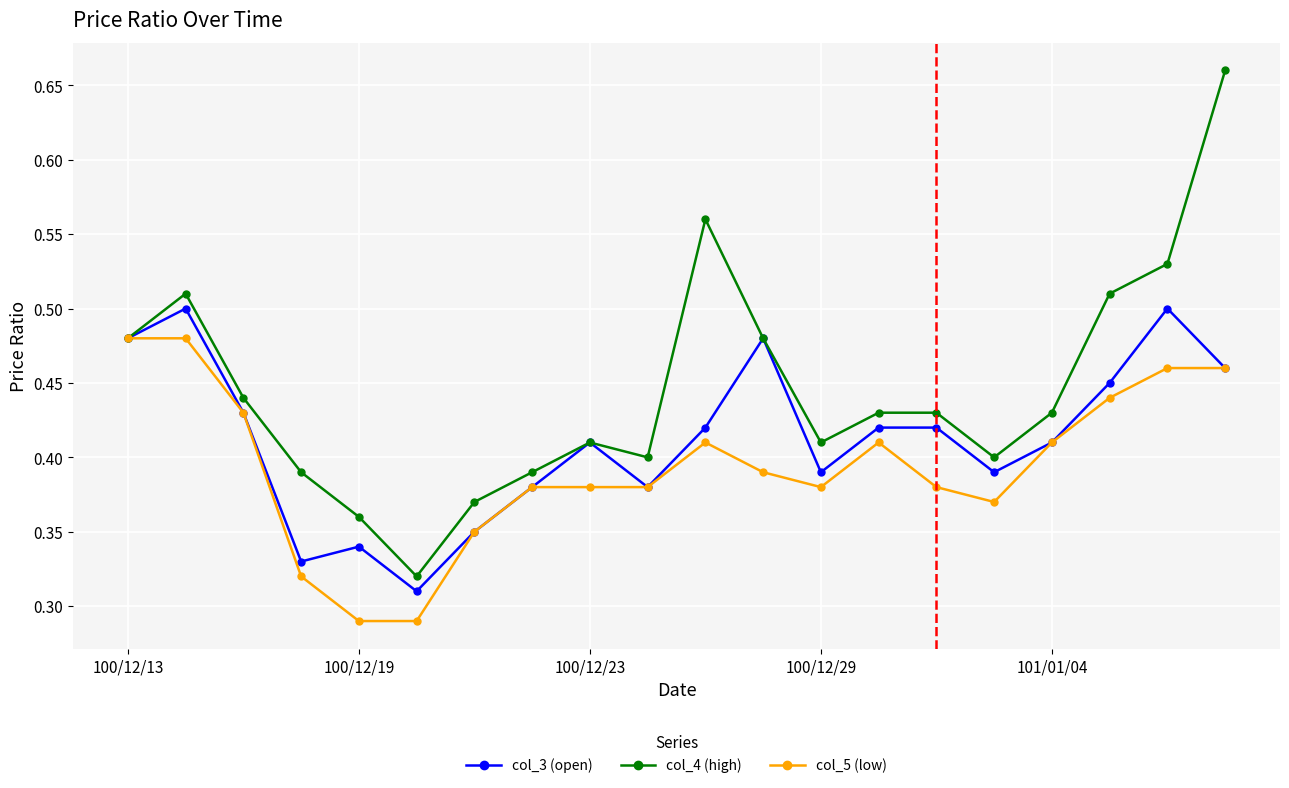

Which series has the largest range (max minus min)?

col_4 (high)